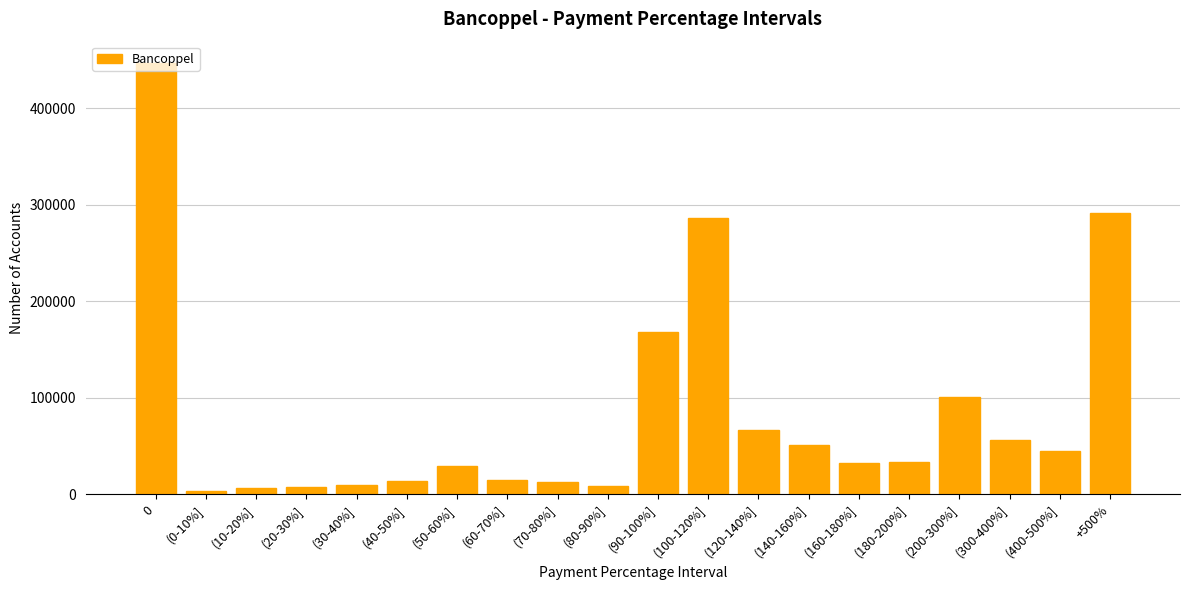

What is the minimum value shown in the chart?

3211